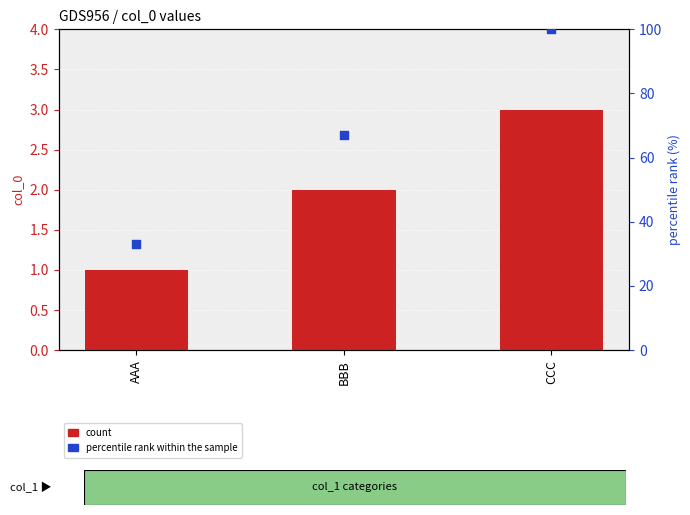

Which series reaches the maximum Y coordinate?

percentile rank within the sample